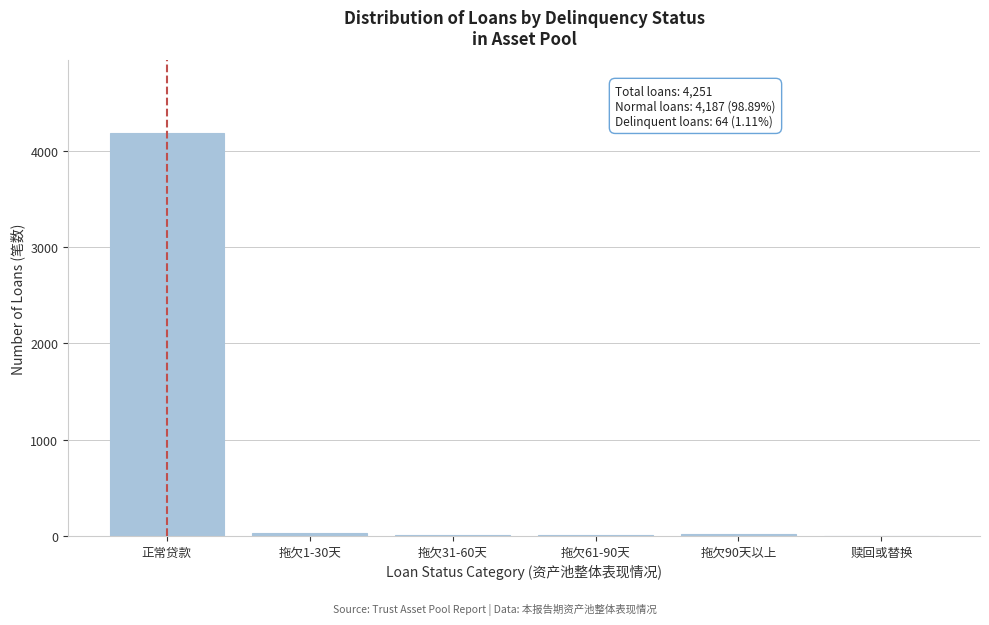

Which has a higher value, 拖欠1-30天 or 正常贷款?

正常贷款